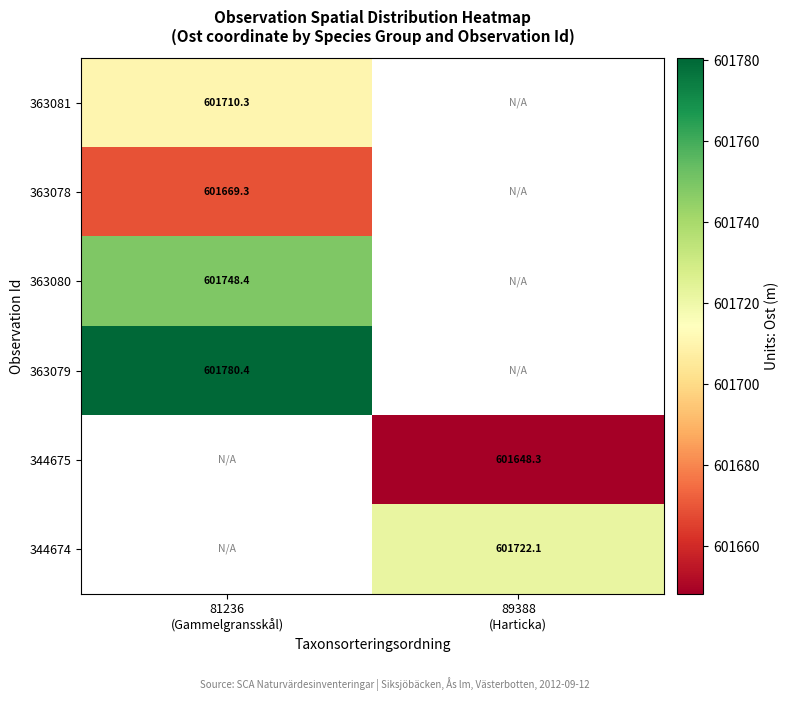

The value of 344674 at 89388 (Harticka) is 601722.1. True or false?

True